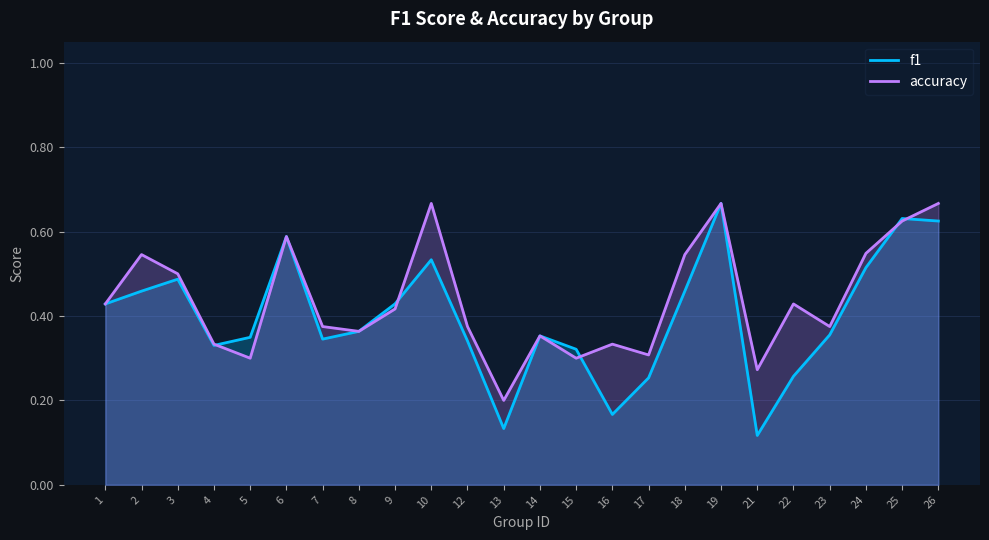

After their last crossing, which series has the higher values: f1 or accuracy?

accuracy